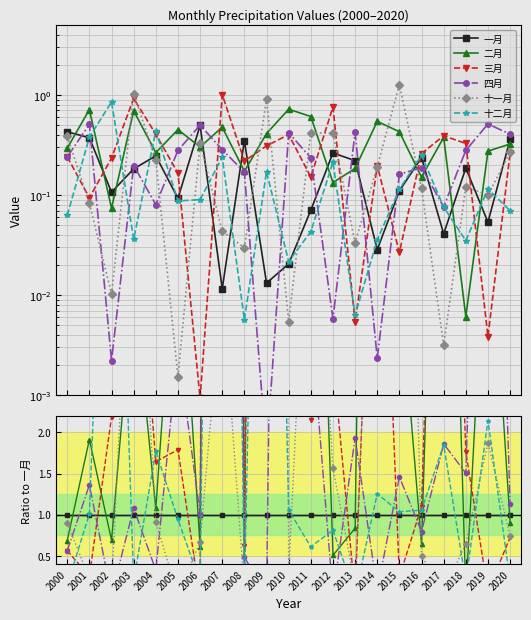

How many times do 十二月 and 四月 cross each other?

12